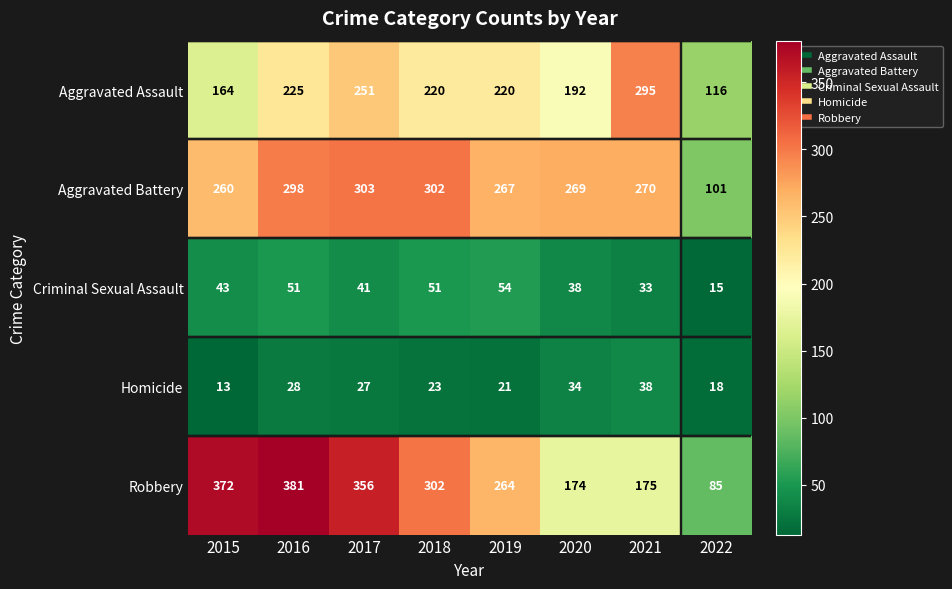

What is the average value of the Aggravated Assault series?

210